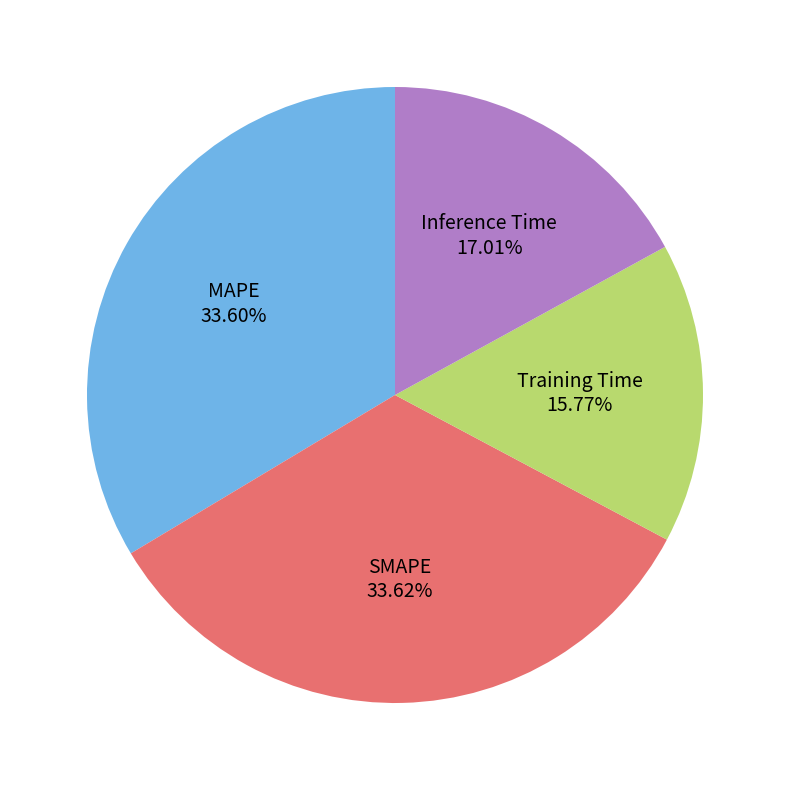

To the nearest percent, what is the average slice percentage?

25%